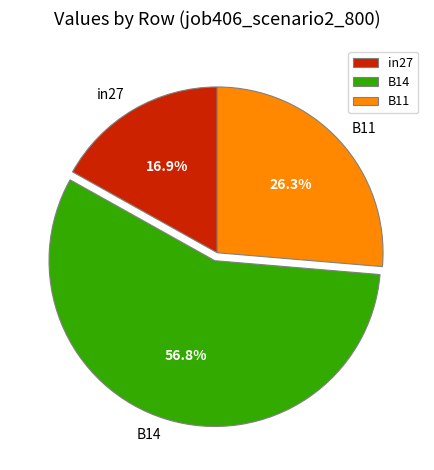

True or false: B11 accounts for 34% of the total.

False